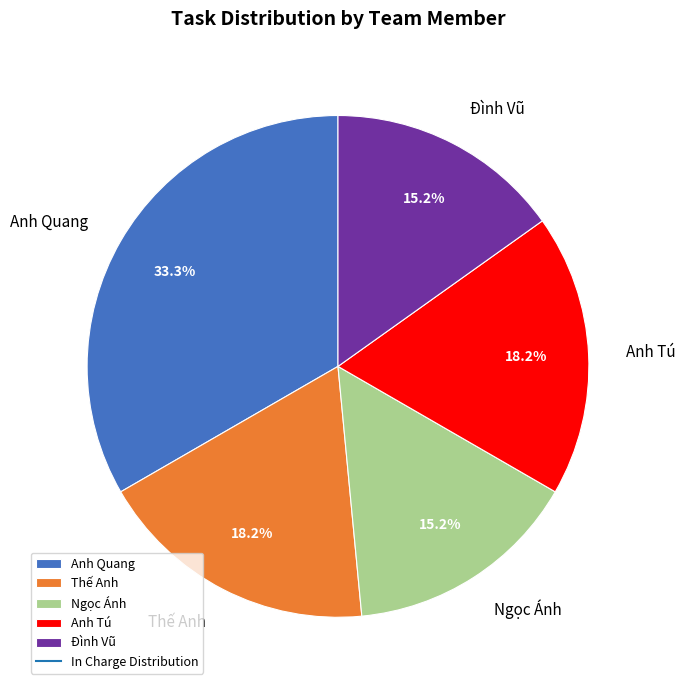

How much of the chart is everything except Thế Anh?

81.8%